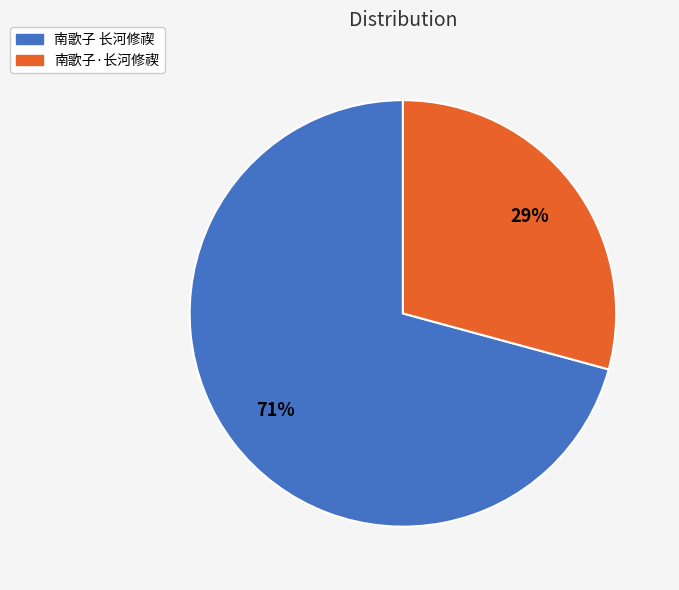

What is the smallest slice in the pie chart?

南歌子·长河修禊